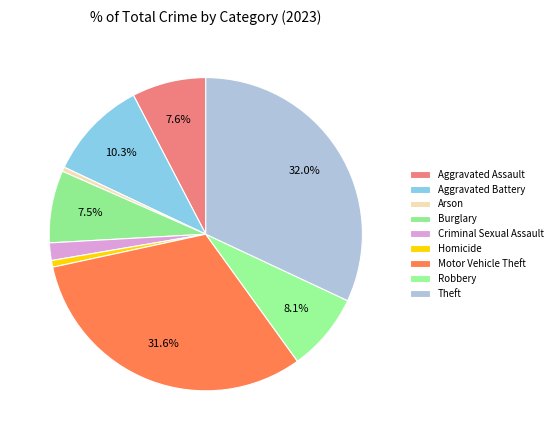

Rank the categories by value from lowest to highest.

Arson, Homicide, Criminal Sexual Assault, Burglary, Aggravated Assault, Robbery, Aggravated Battery, Motor Vehicle Theft, Theft